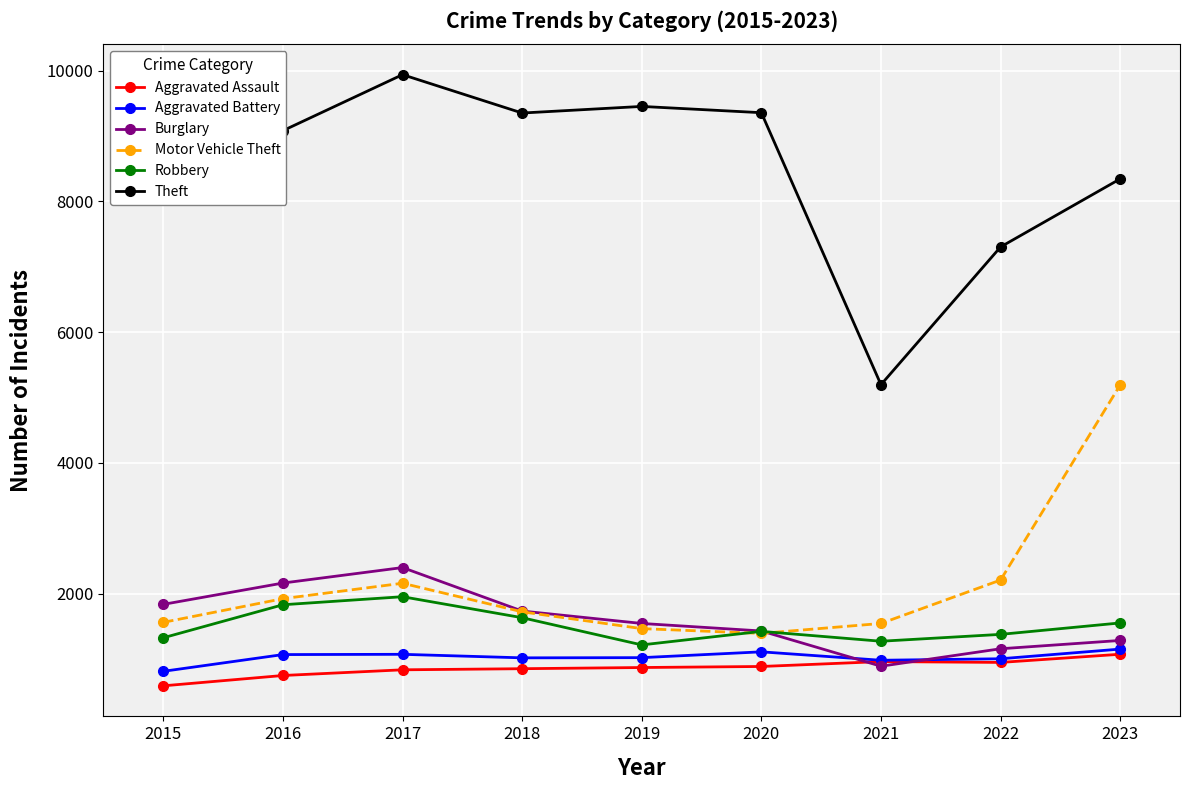

True or false: Motor Vehicle Theft has a value of 1466 at 2019.

True